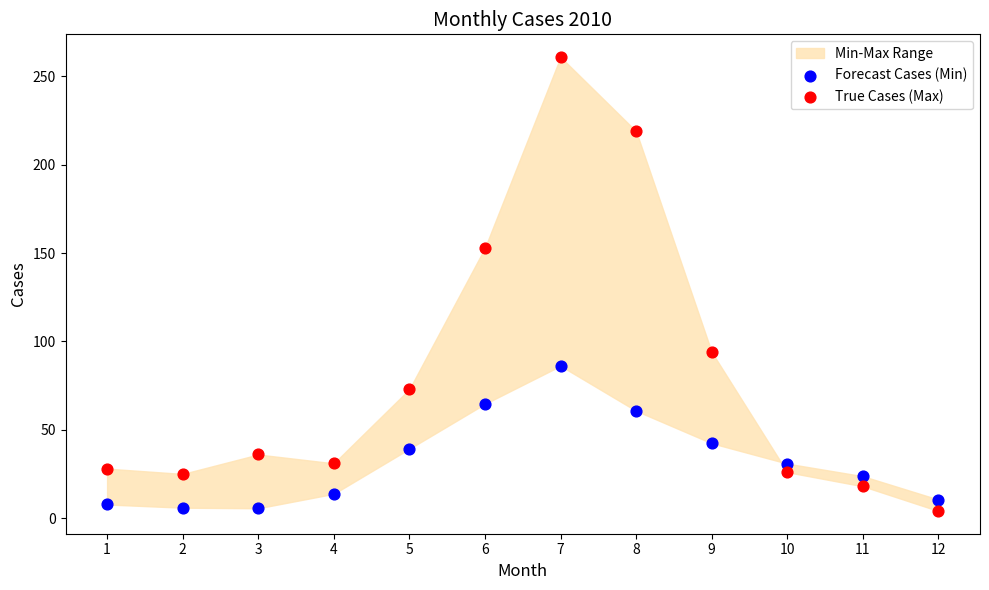

Across all data points, what is the range of Y values (max minus min)?

257.0